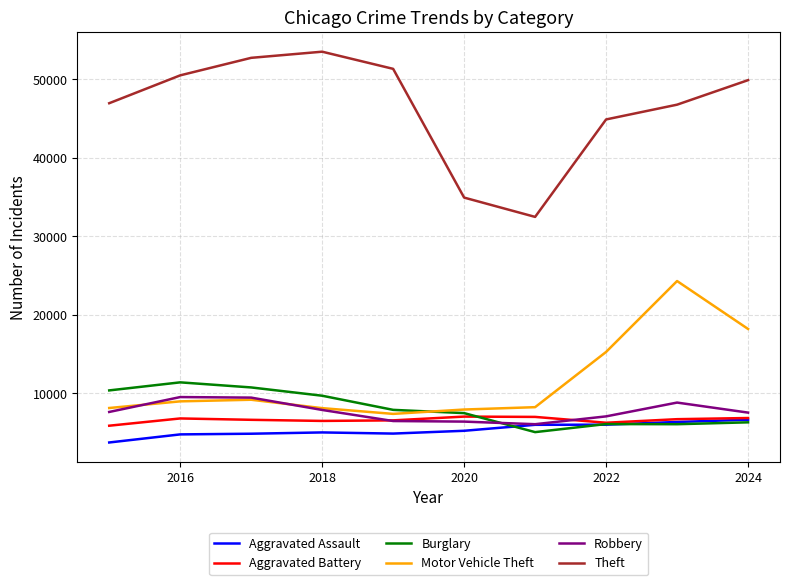

What is the greatest value displayed?

53520